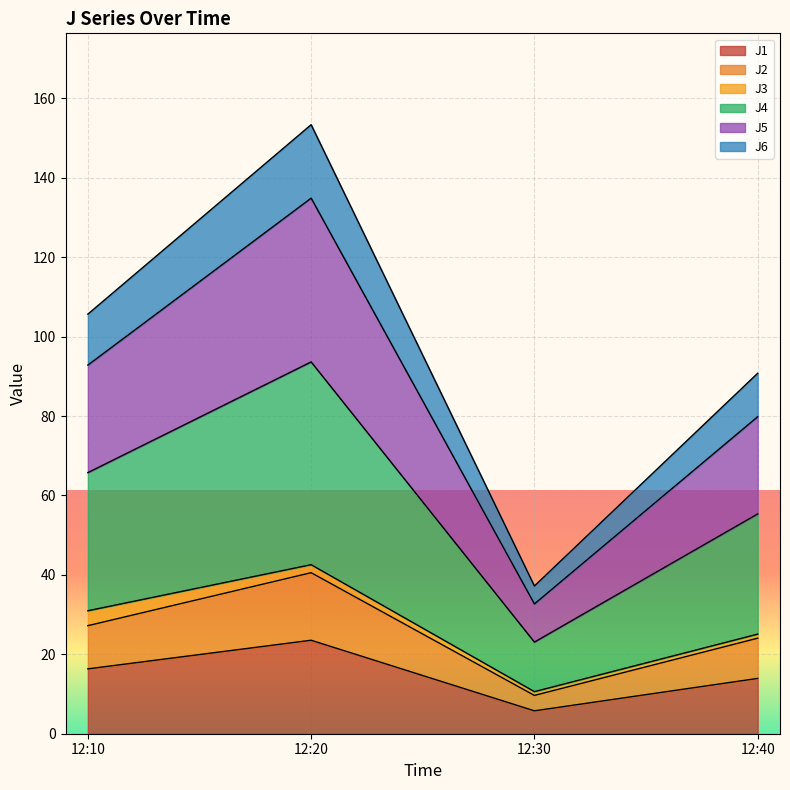

What is the maximum value for J1?

23.5